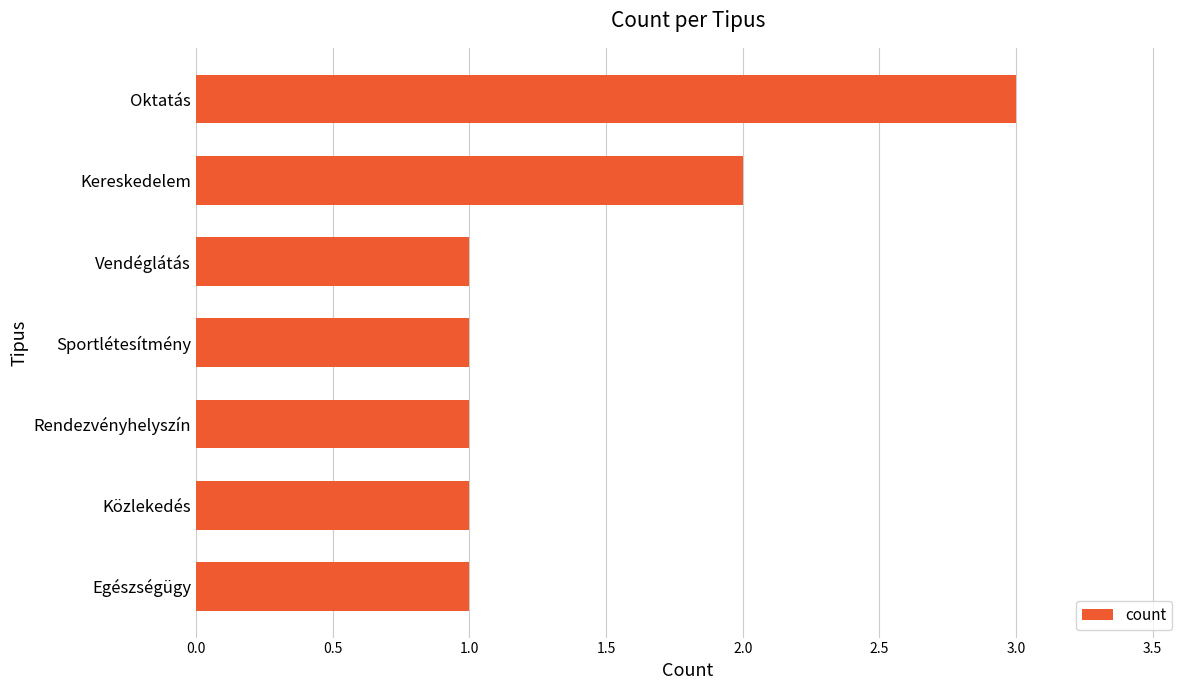

Approximately how many times larger is the value at Oktatás compared to Rendezvényhelyszín?

3.0